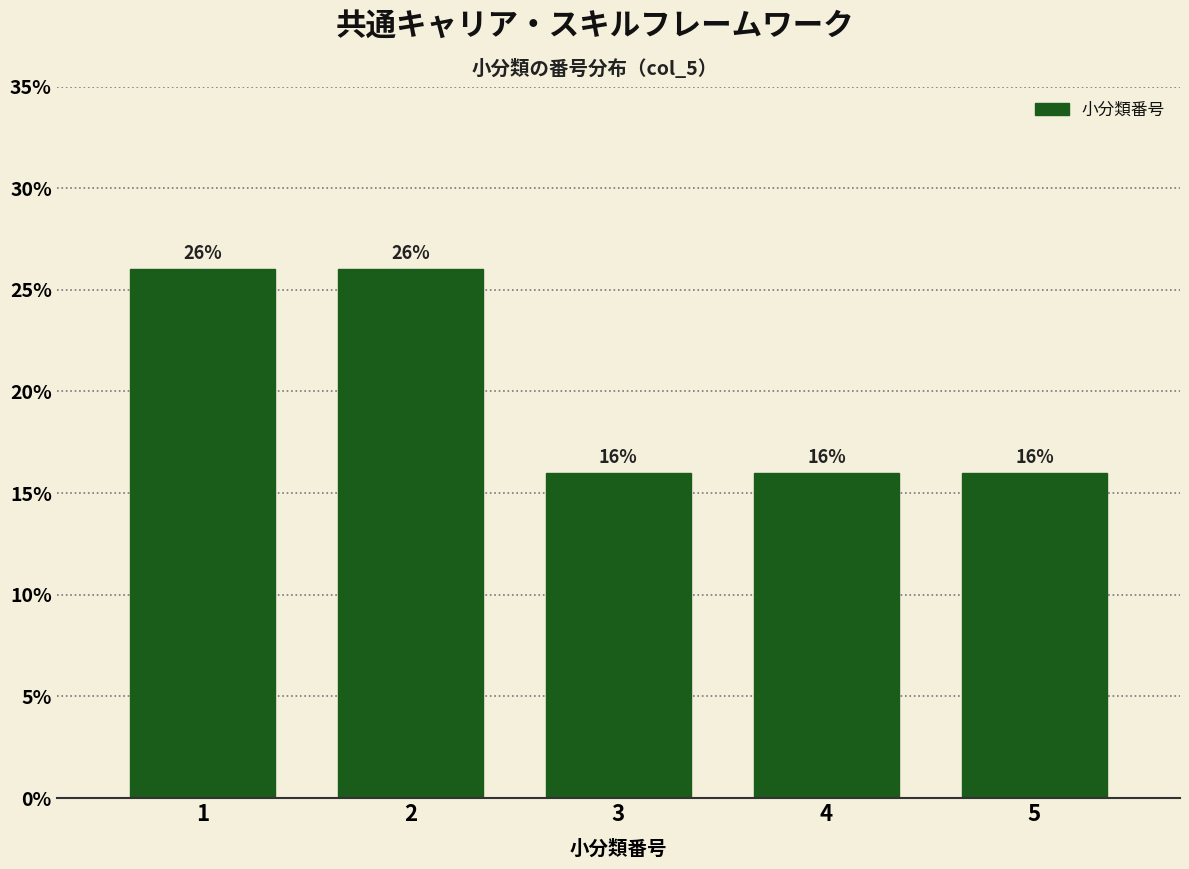

Reading left to right, transcribe all the data shown in this chart.

1=26	2=26	3=16	4=16	5=16